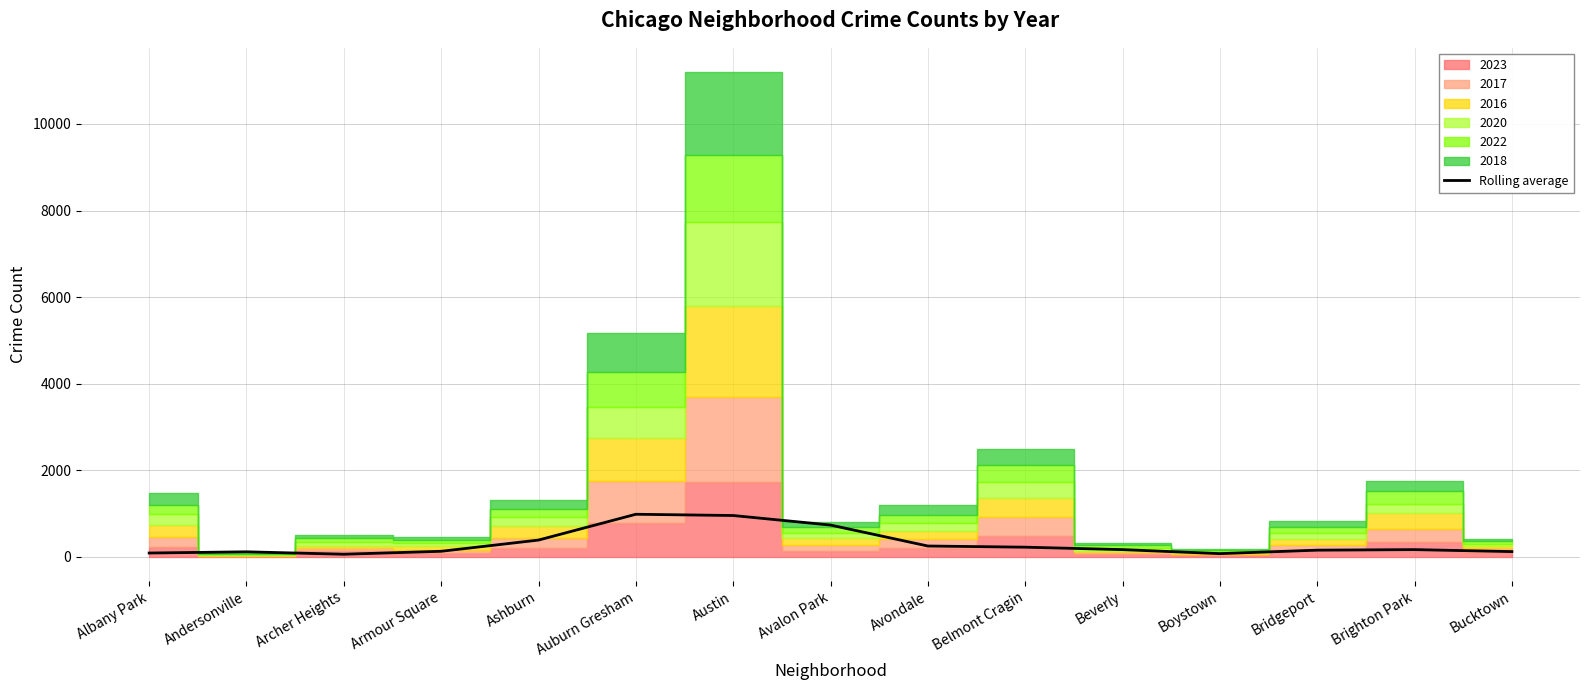

Rank the categories by value from lowest to highest.

Archer Heights, Boystown, Albany Park, Andersonville, Bucktown, Armour Square, Bridgeport, Brighton Park, Beverly, Belmont Cragin, Avondale, Ashburn, Avalon Park, Austin, Auburn Gresham